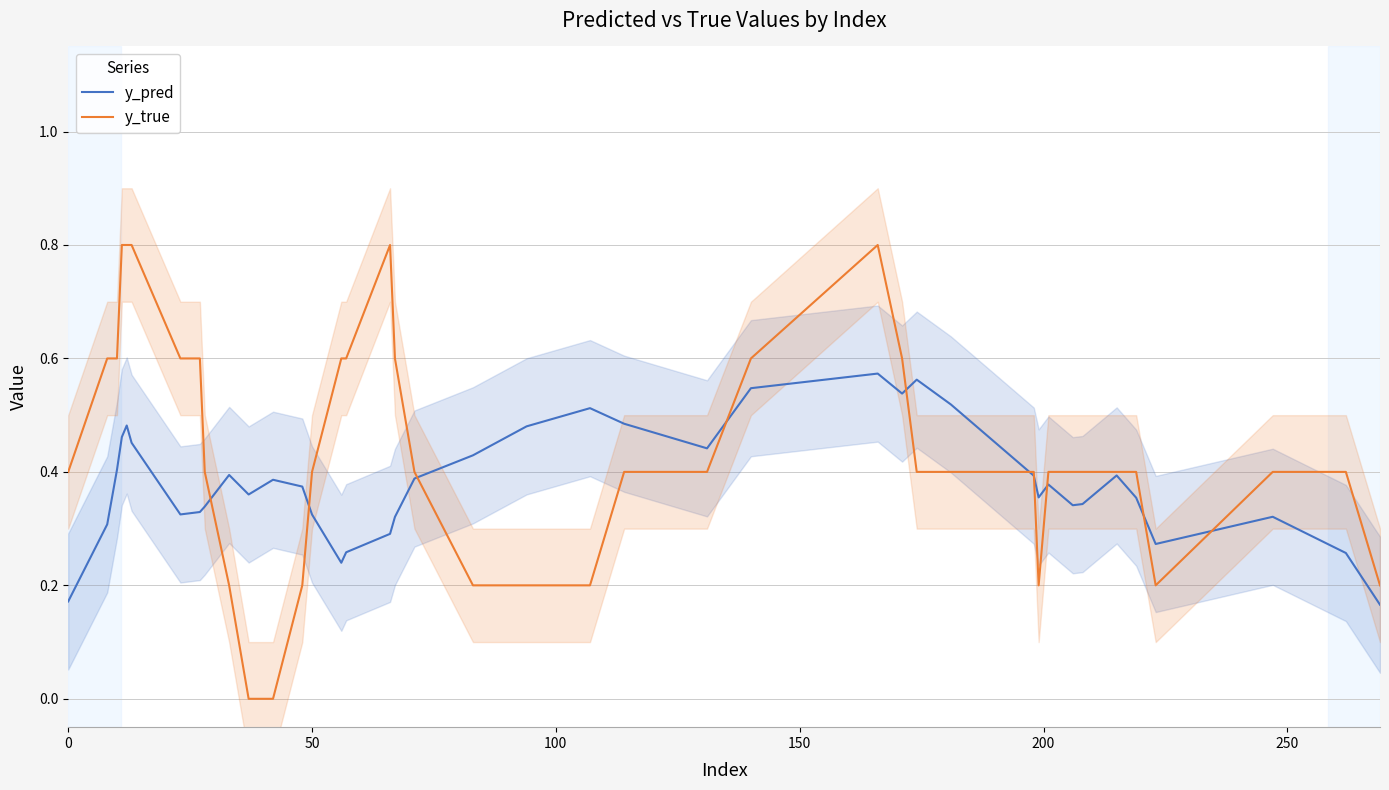

What is the difference between the second highest and minimum values in the y_true series?

0.8